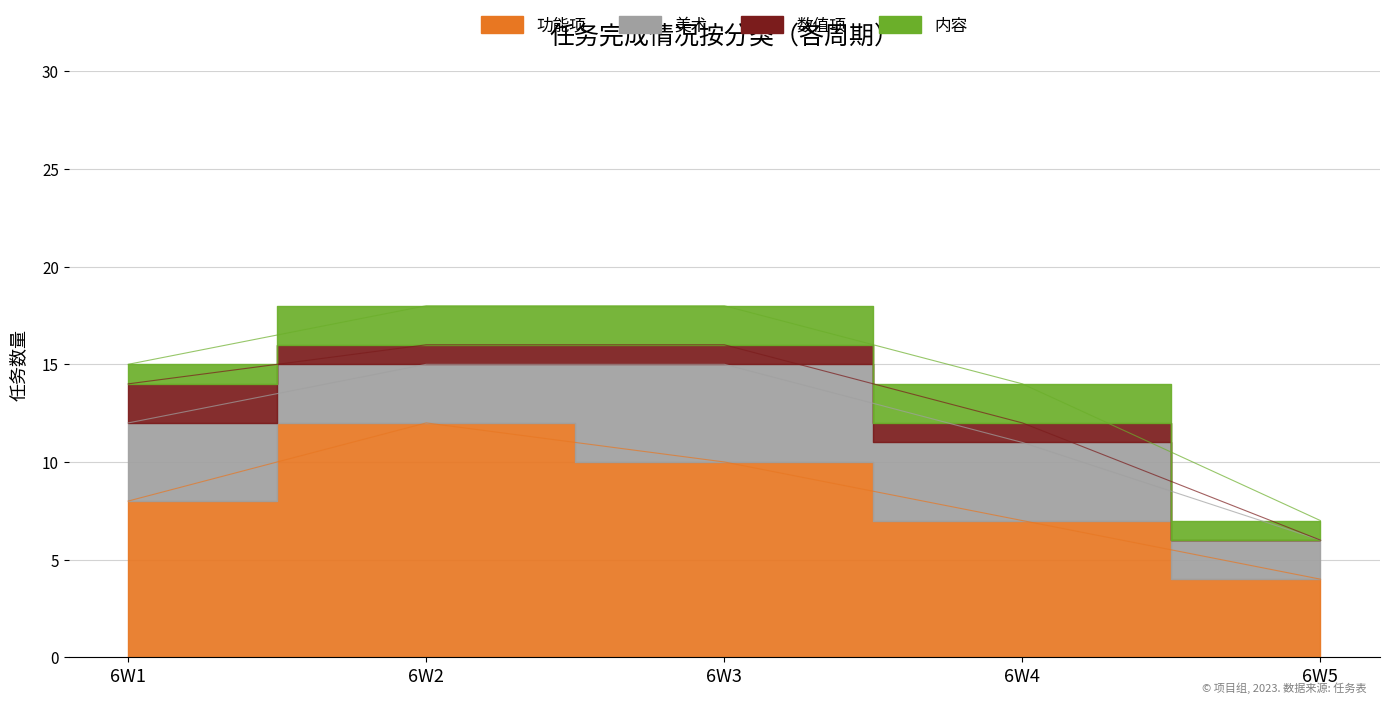

What is the value of the 功能项 point at the 3rd from the left?

10